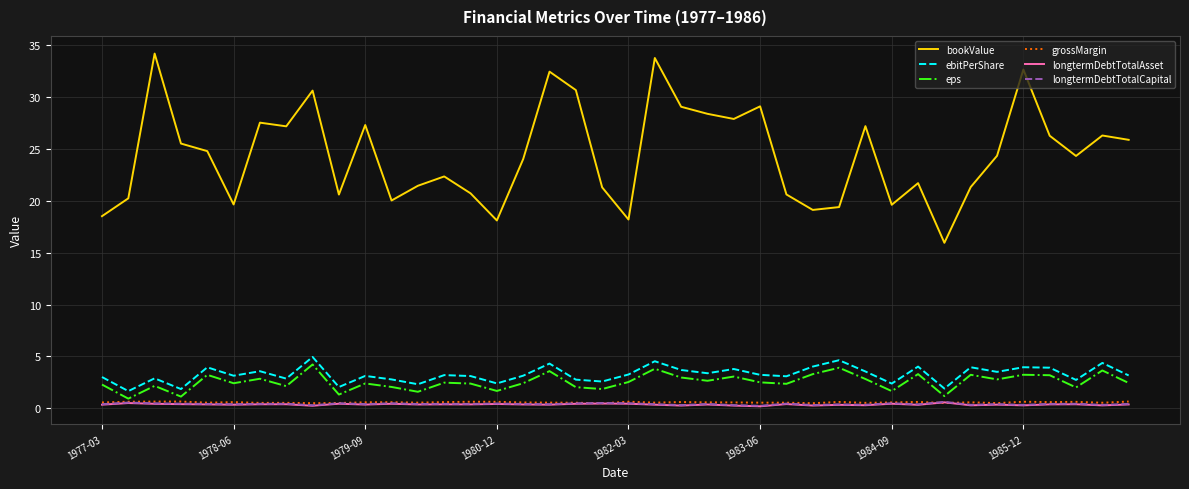

Which series has the largest range (max minus min)?

bookValue